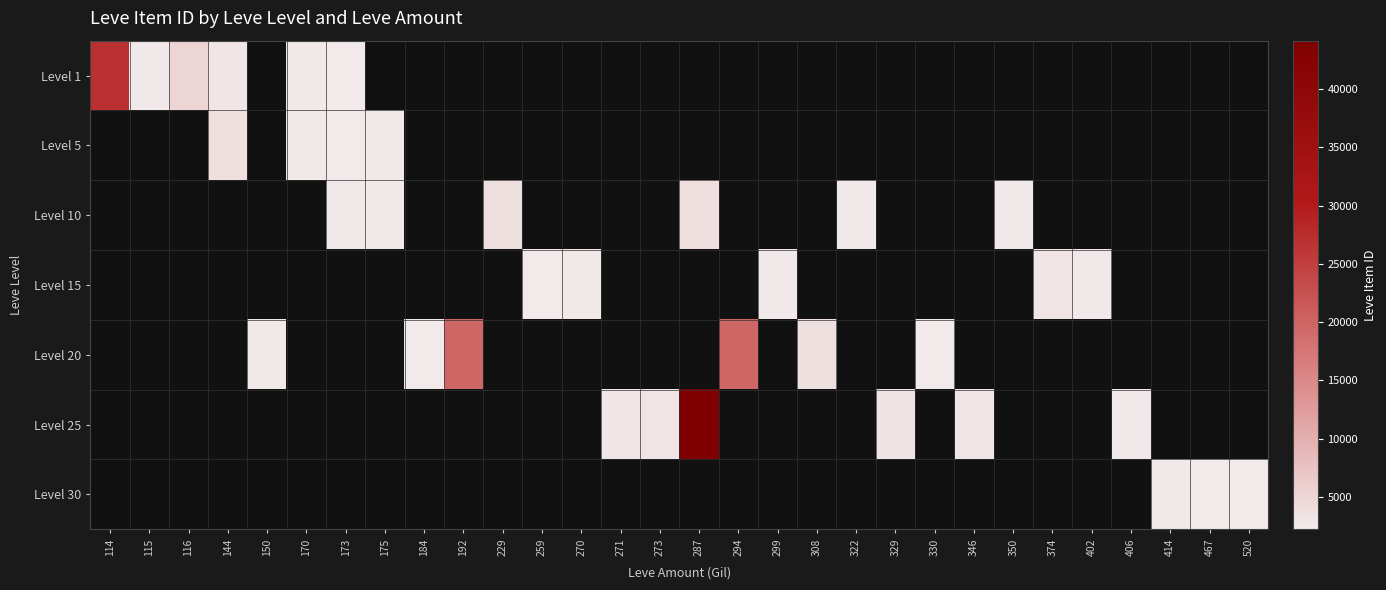

What is the maximum value for Level 1?

27125.0